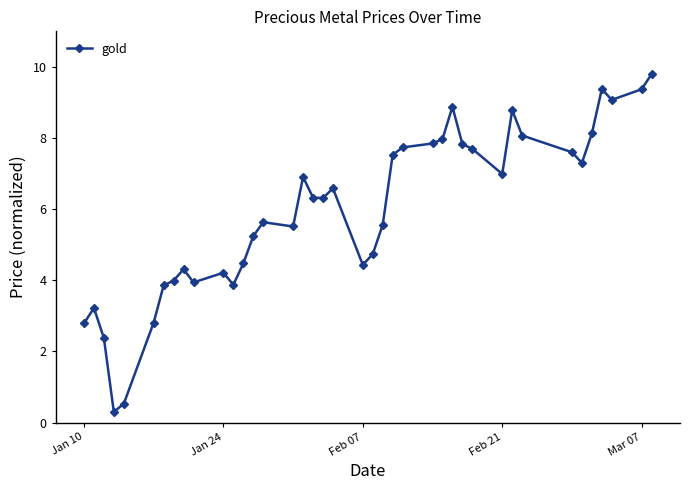

What is the minimum value shown in the chart?

0.3